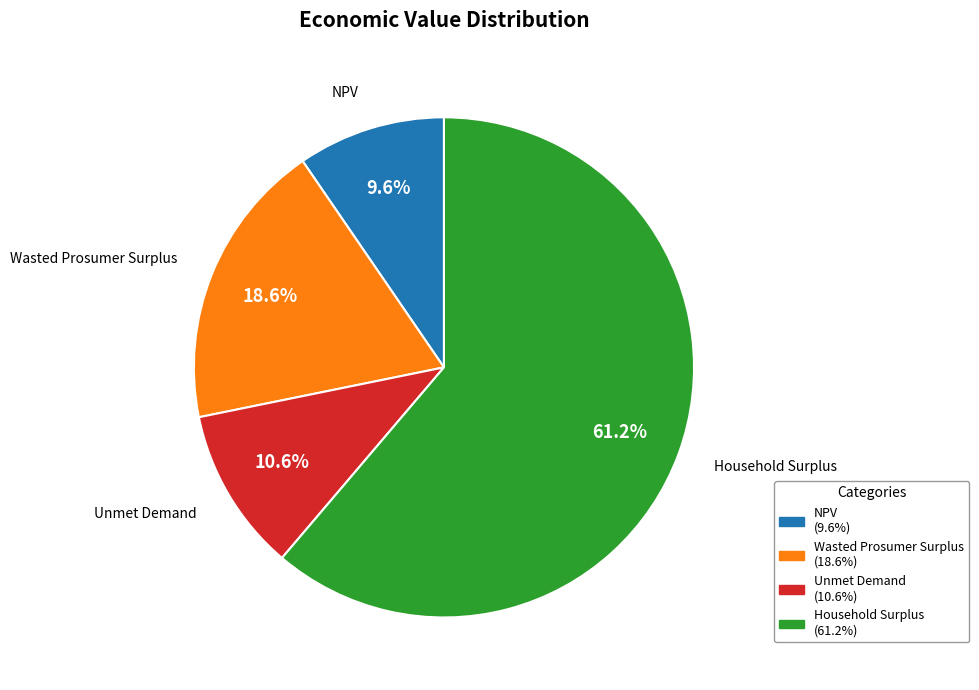

How many segments does this pie chart have?

4